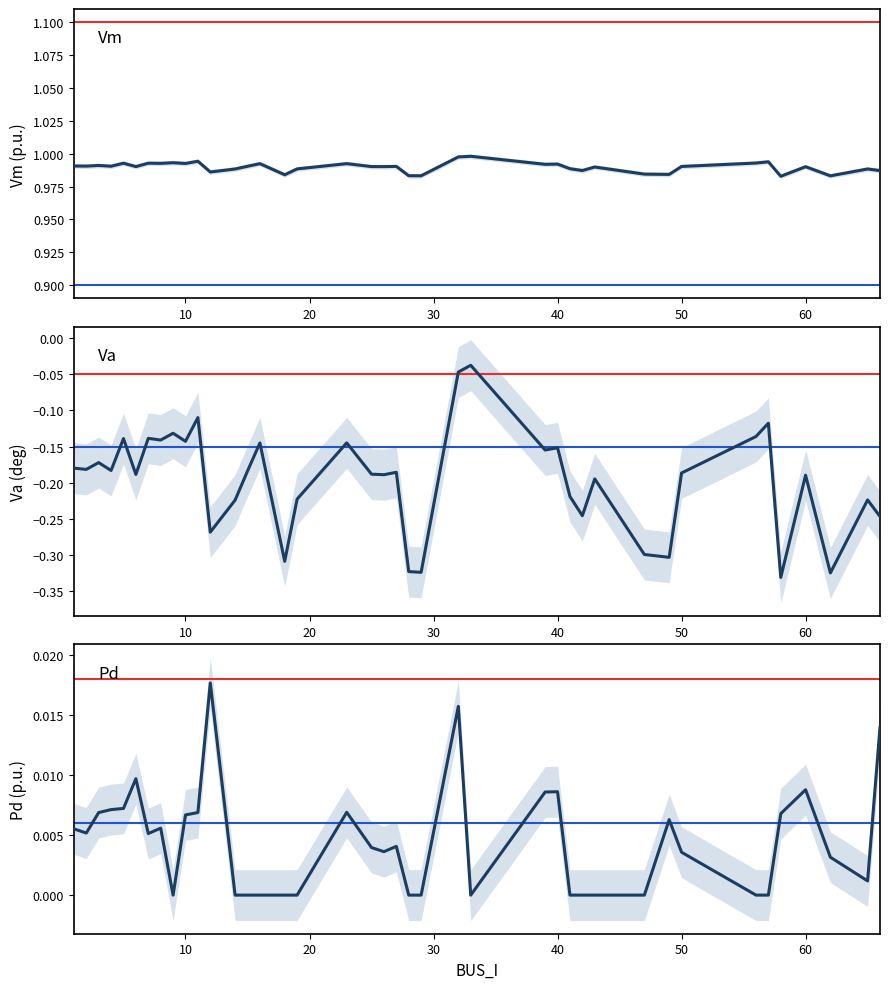

Reading left to right, what are all the values shown in this chart?

Vm: 1.0	1.0	1.0	1.0	1.0	1.0	1.0	1.0	1.0	1.0	1.0	1.0	1.0	1.0	1.0	1.0	1.0	1.0	1.0	1.0	1.0	1.0	1.0	1.0	1.0	1.0	1.0	1.0	1.0	1.0	1.0	1.0	1.0	1.0	1.0	1.0	1.0	1.0	1.0	1.0
Va: -0.2	-0.2	-0.2	-0.2	-0.1	-0.2	-0.1	-0.1	-0.1	-0.1	-0.1	-0.3	-0.2	-0.2	-0.1	-0.3	-0.2	-0.1	-0.2	-0.2	-0.2	-0.3	-0.3	-0.0	-0.0	-0.2	-0.2	-0.2	-0.2	-0.2	-0.3	-0.3	-0.2	-0.1	-0.1	-0.3	-0.2	-0.3	-0.2	-0.2
Pd: 0.0	0.0	0.0	0.0	0.0	0.0	0.0	0.0	0.0	0.0	0.0	0.0	0.0	0.0	0.0	0.0	0.0	0.0	0.0	0.0	0.0	0.0	0.0	0.0	0.0	0.0	0.0	0.0	0.0	0.0	0.0	0.0	0.0	0.0	0.0	0.0	0.0	0.0	0.0	0.0